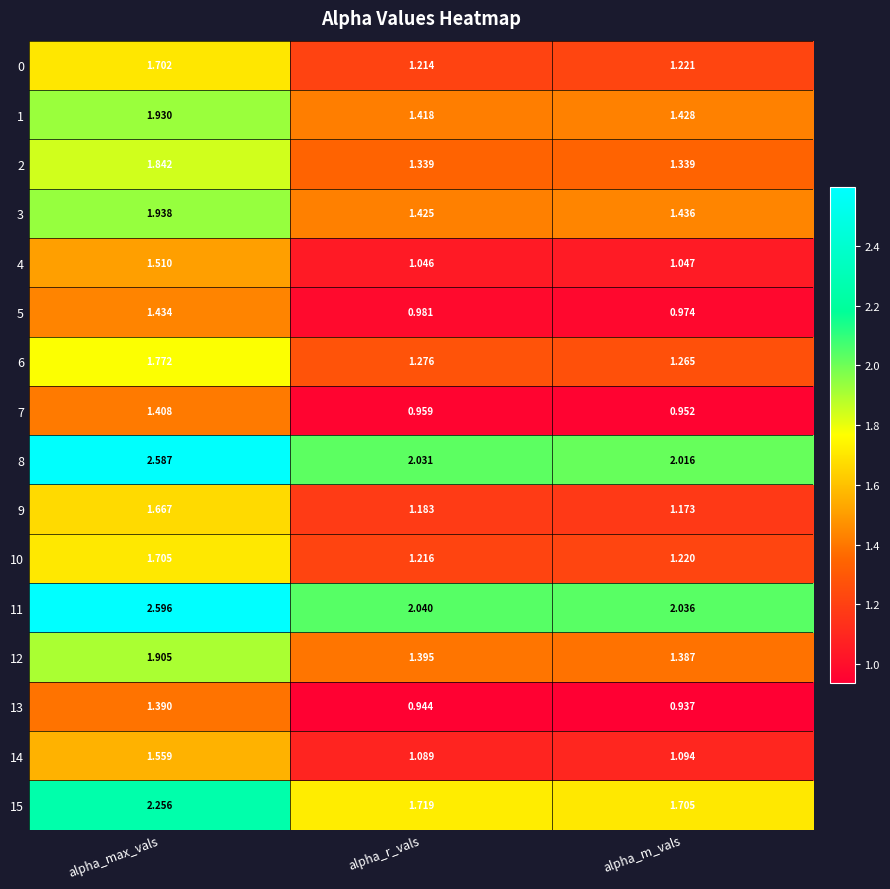

Rank the categories by 8 value from highest to lowest.

alpha_max_vals, alpha_r_vals, alpha_m_vals